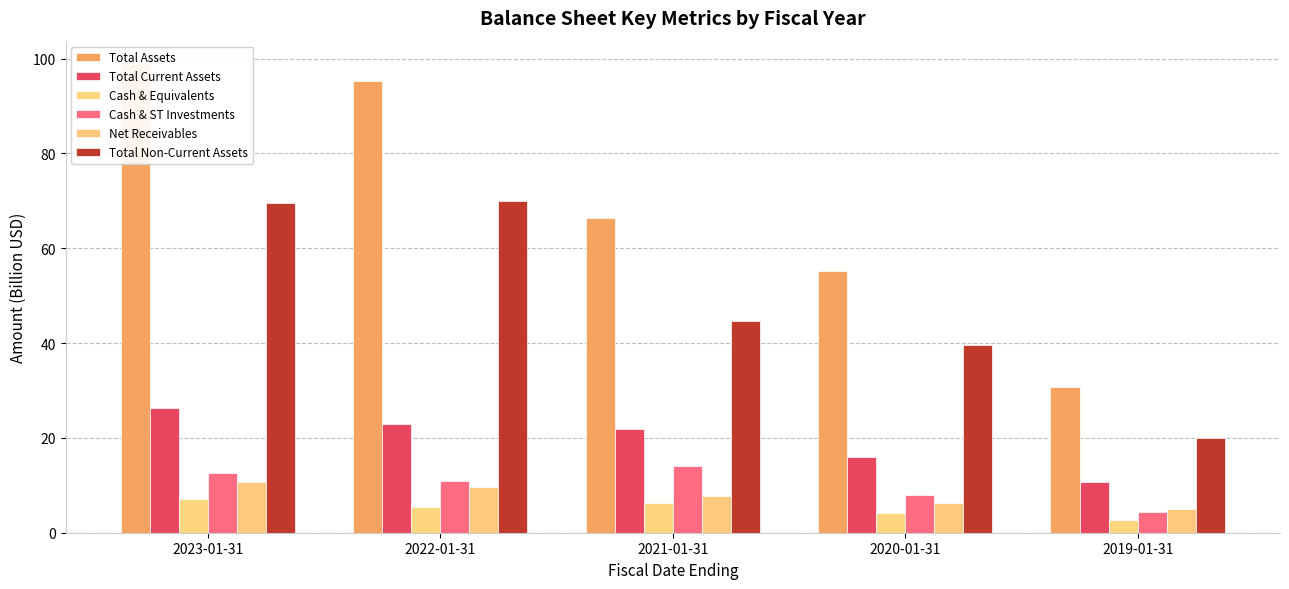

Is the value of cashAndCashEquivalentsAtCarryingValue at 2022-01-31 greater than the value of cashAndShortTermInvestments at 2021-01-31?

No